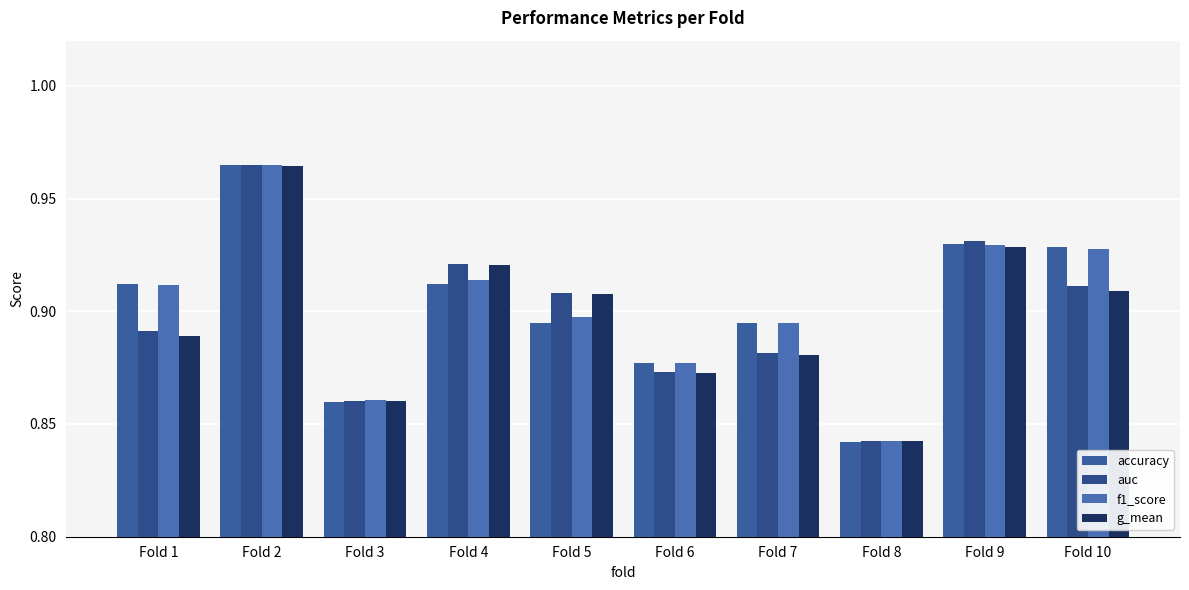

The value of f1_score at Fold 7 is 1.5. True or false?

False